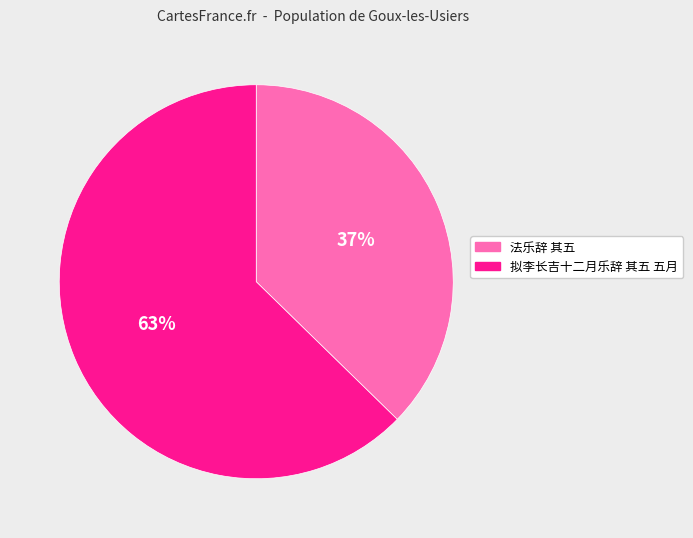

To the nearest percent, what percentage of the pie is 拟李长吉十二月乐辞 其五 五月?

63%